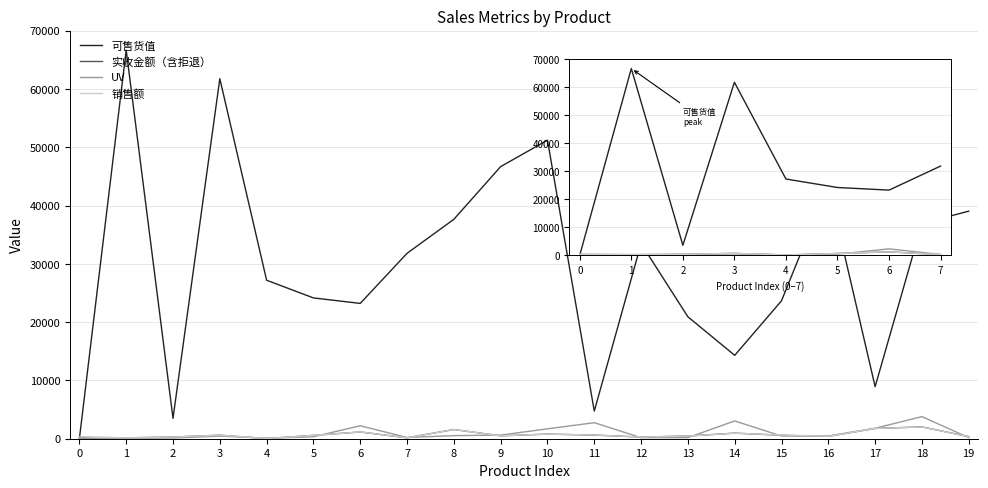

Which series has the largest total across all categories?

可售货值